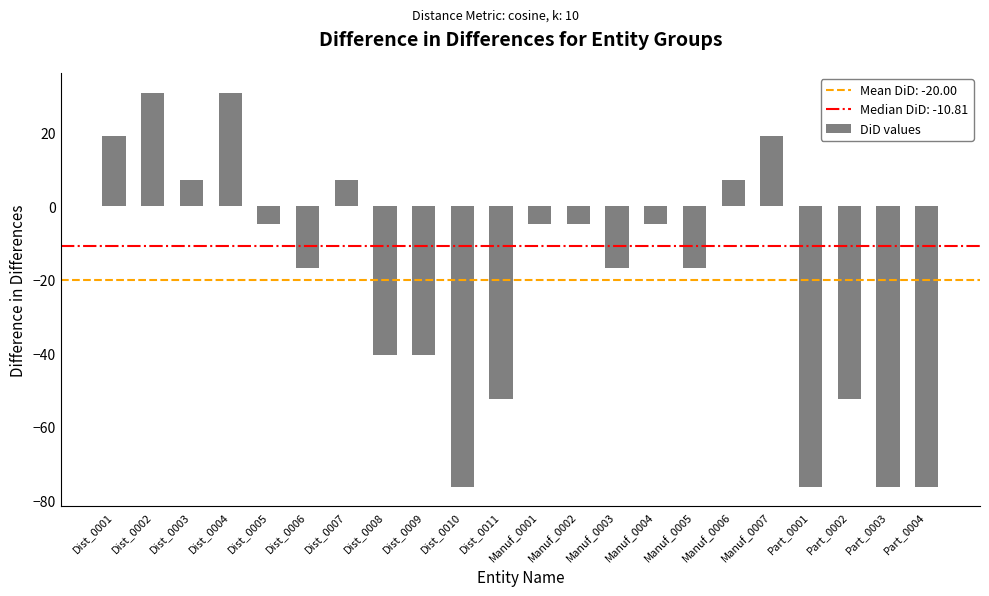

What is the sum of the values at Manuf_0003 and Manuf_0004?

-21.6